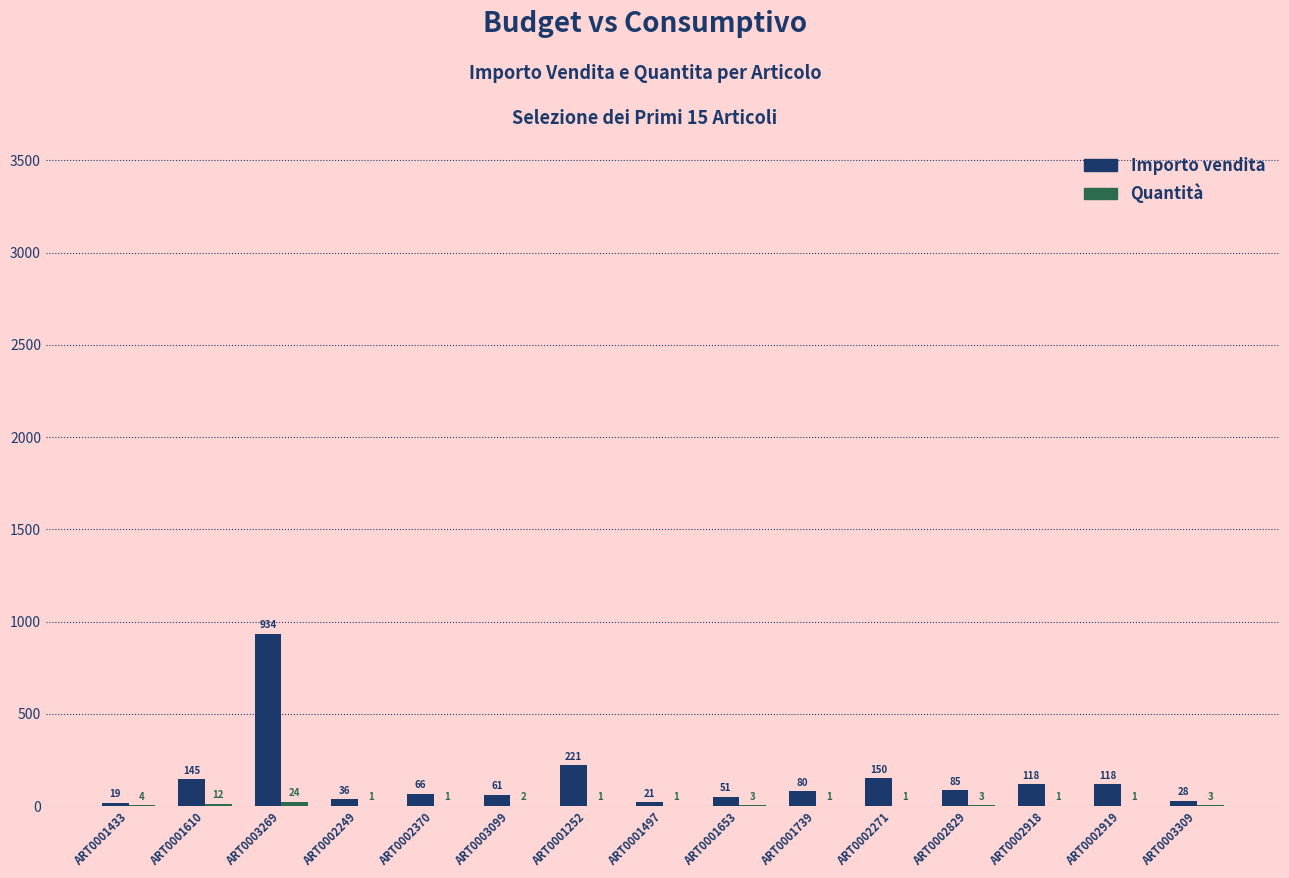

Which series has the largest total across all categories?

Importo vendita